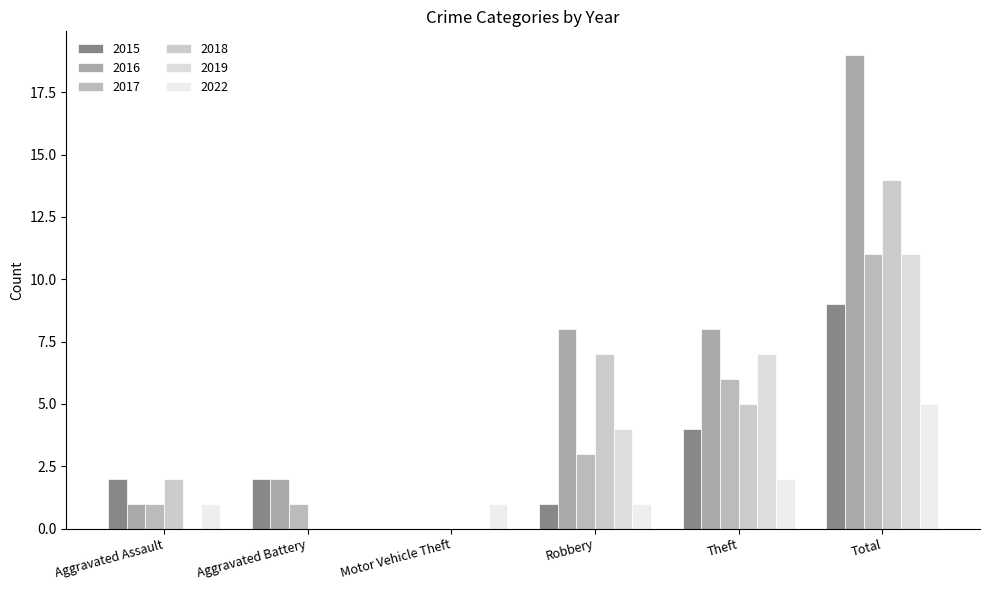

The 2017 series shows 6 at Motor Vehicle Theft. True or false?

False